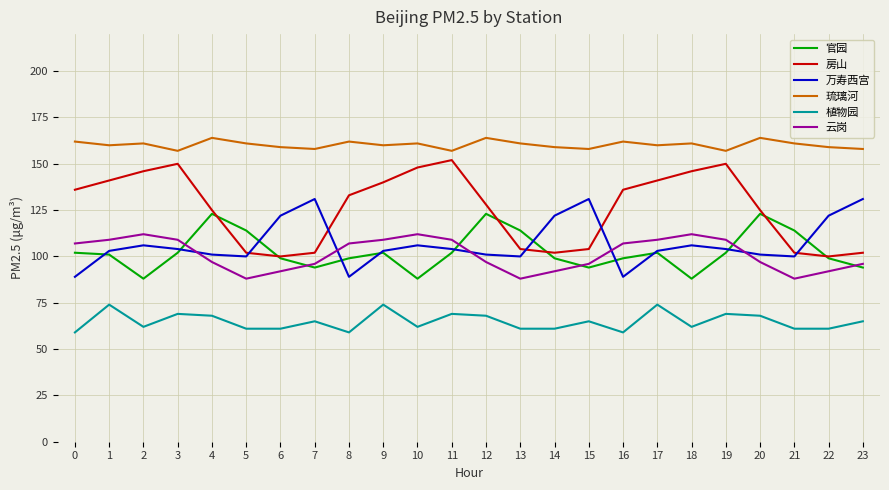

Is the value of 官园 at 6 greater than the value of 植物园 at 4?

Yes